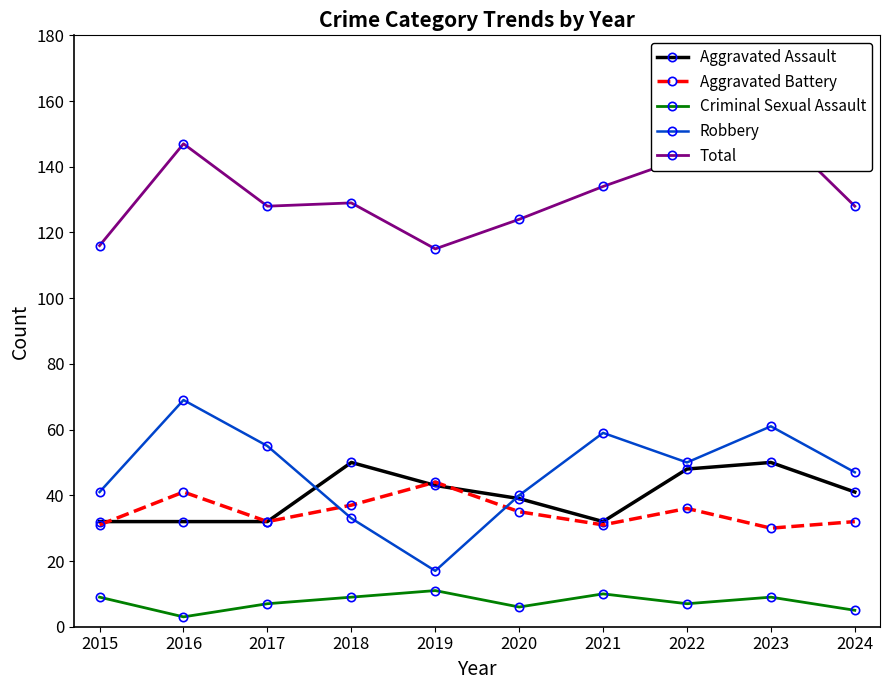

Is this an area chart (filled region under the line)?

No